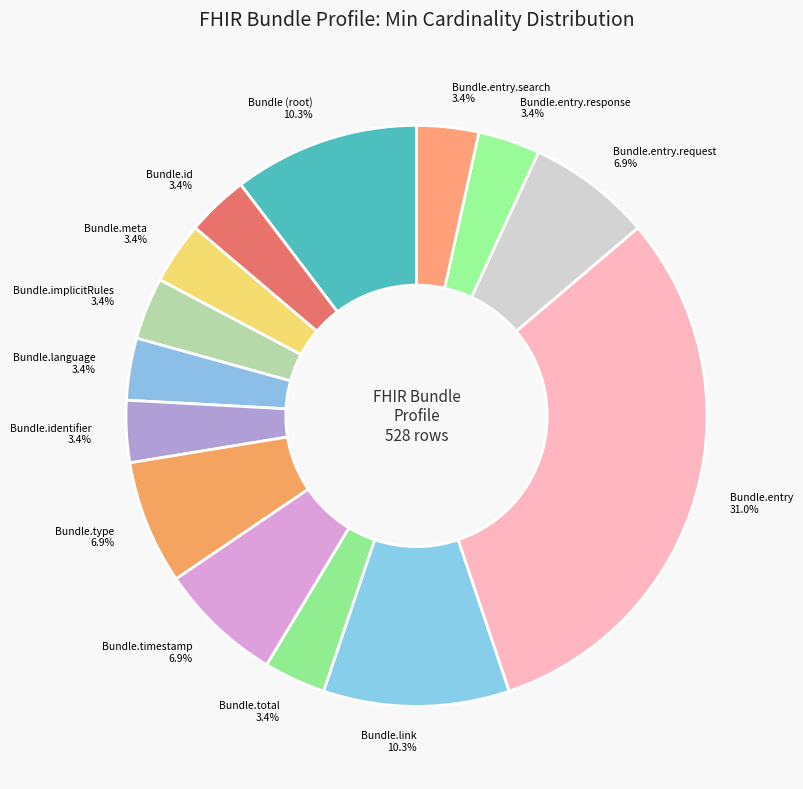

Combined, do Bundle.language and Bundle.id account for over 50%?

No